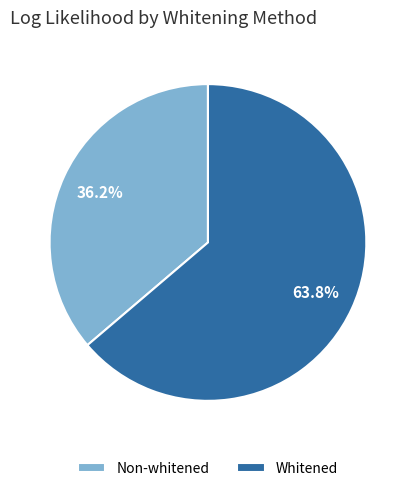

Rank the categories by value from lowest to highest.

Non-whitened, Whitened